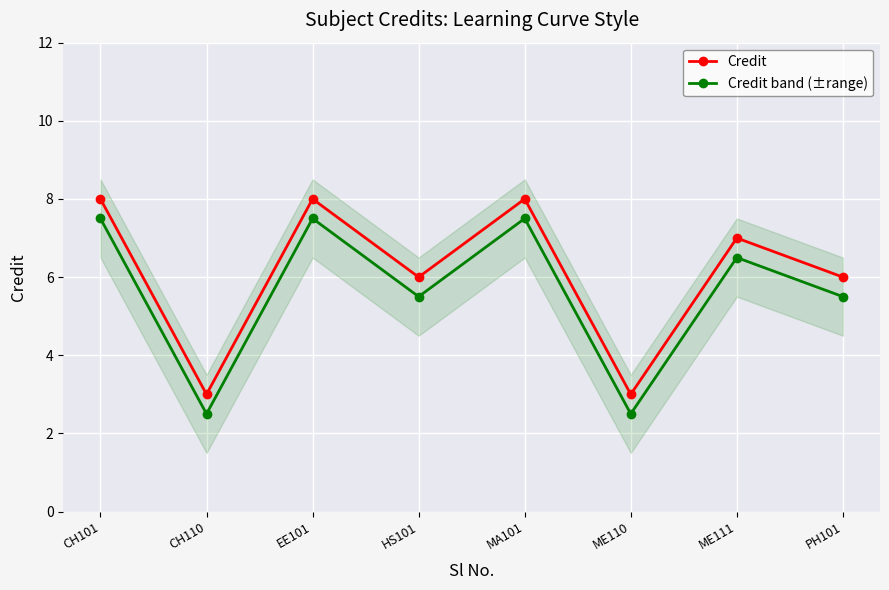

How many data points in Credit band (±range) are above 6?

4